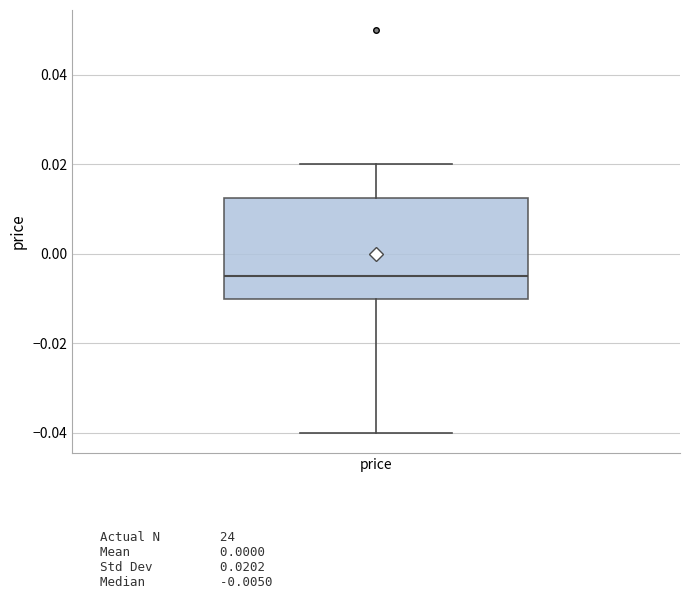

Read this box plot against the y-axis: the position of the median line, the range covered by the box, and the ends of both whiskers. The values are not printed on the chart, so give them approximately, as read against the axis.

median -0.004, box -0.010 to 0.012, whiskers -0.040 to 0.020